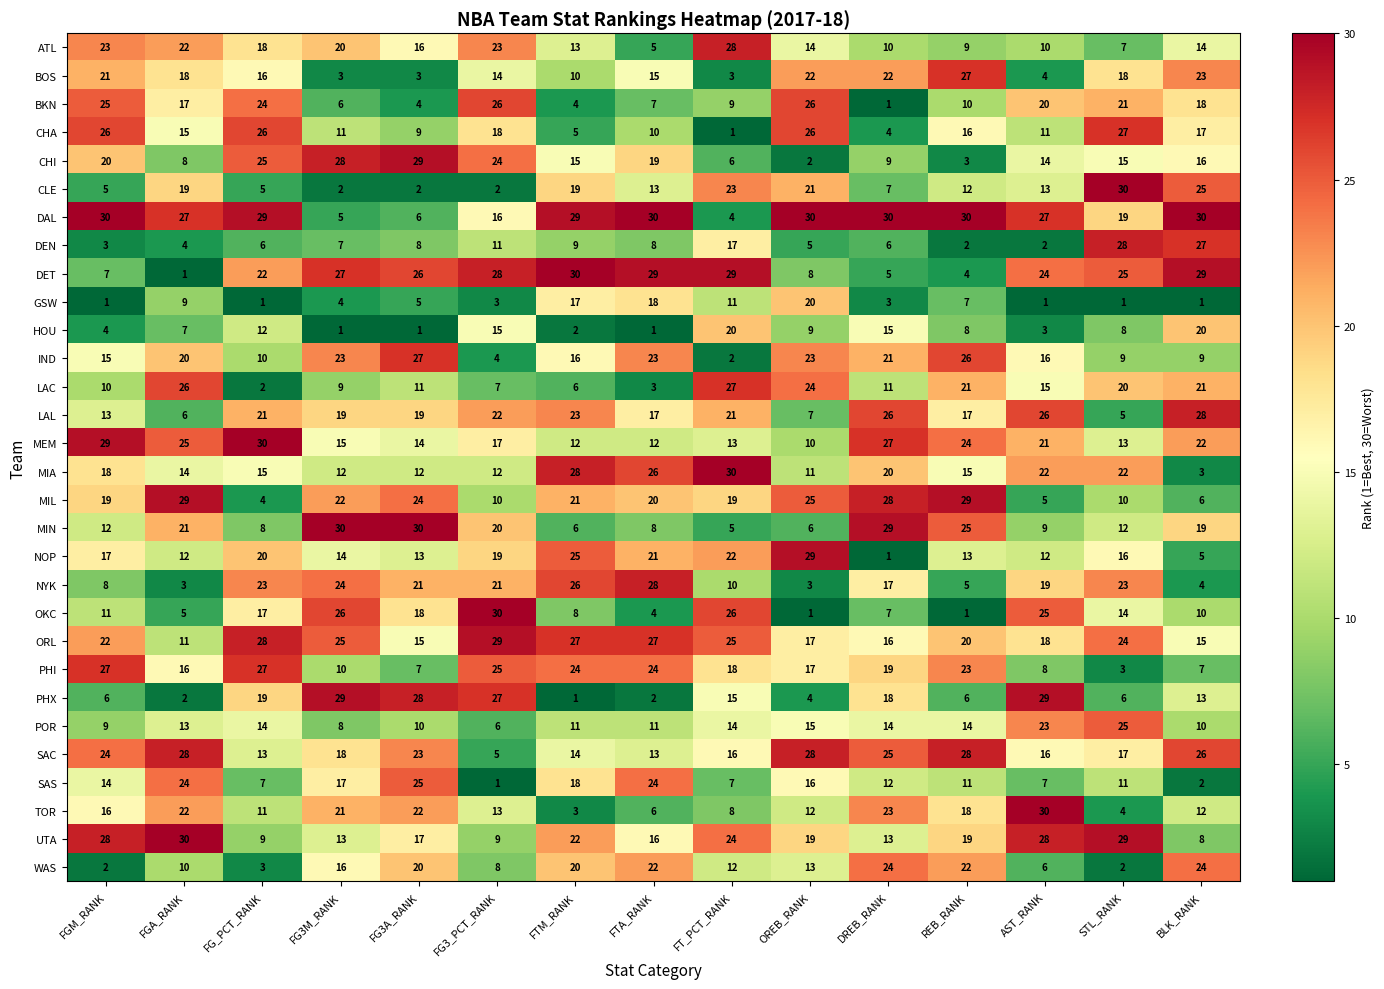

How many categories are shown in the chart?

15